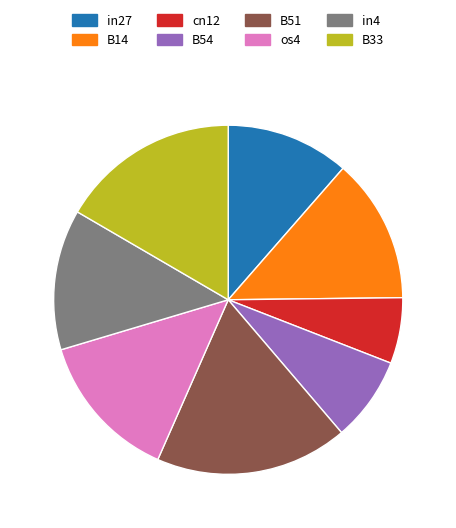

What is the largest slice in the pie chart?

B51